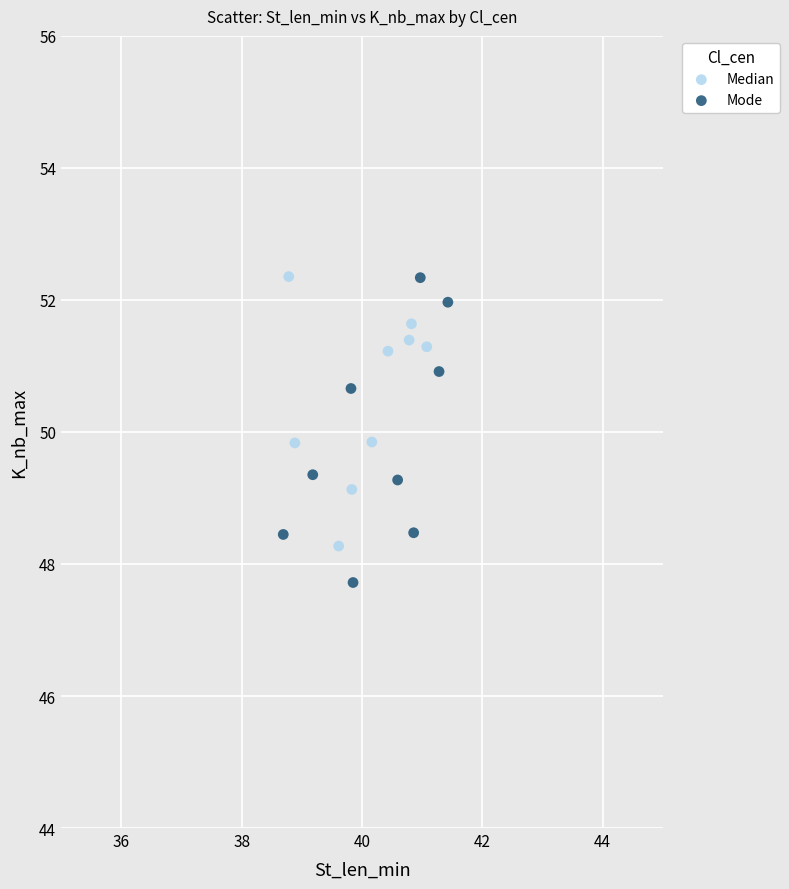

Which series has the widest spread of Y values?

Mode